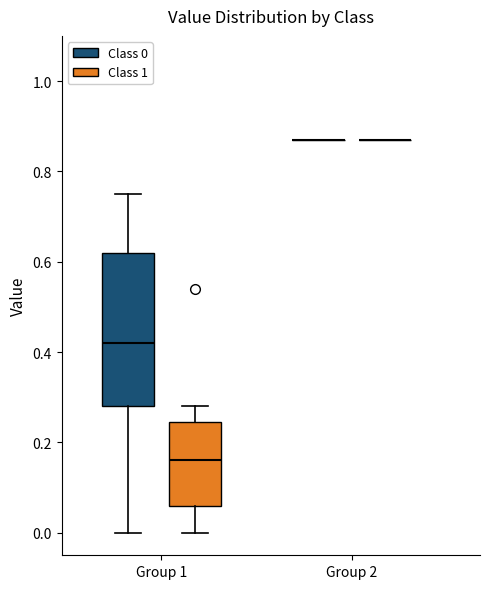

Reading left to right, transcribe this box plot: for each box, give where its median line is, the range the box spans, and where its two whiskers end, as read against the y-axis. The values are not printed on the chart, so give them approximately, as read against the axis.

Group 1 (Class 0): median 0.42, box 0.28 to 0.62, whiskers 0.00 to 0.76
Group 1 (Class 1): median 0.16, box 0.06 to 0.24, whiskers 0.00 to 0.28
Group 2 (Class 0): box collapsed to a line at 0.88, whiskers 0.88 to 0.88
Group 2 (Class 1): box collapsed to a line at 0.88, whiskers 0.88 to 0.88